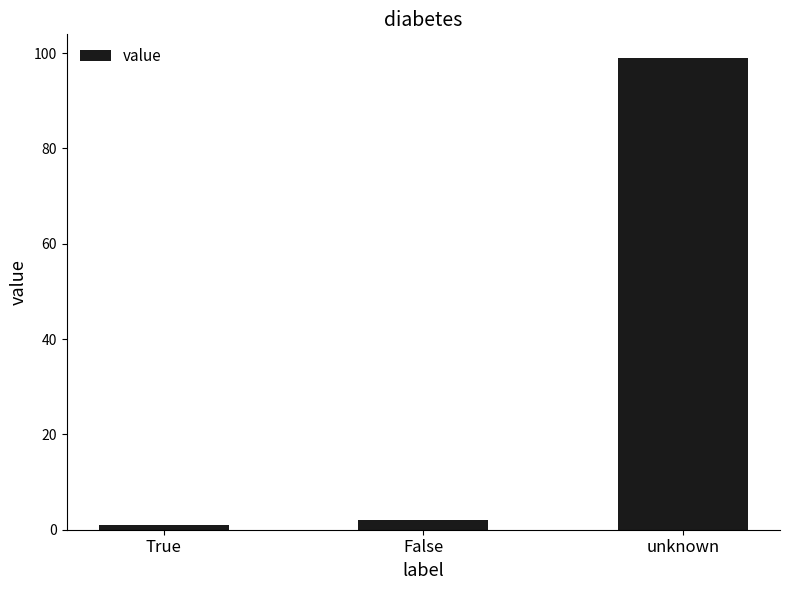

Are the bars horizontal?

No